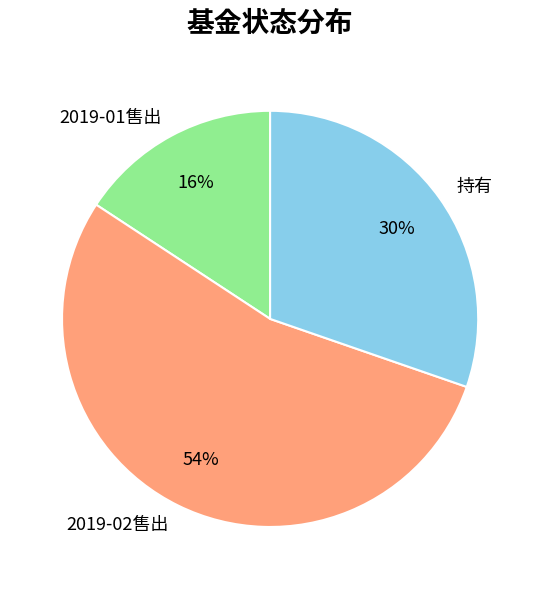

To the nearest percent, what percentage of the pie is 持有?

30%